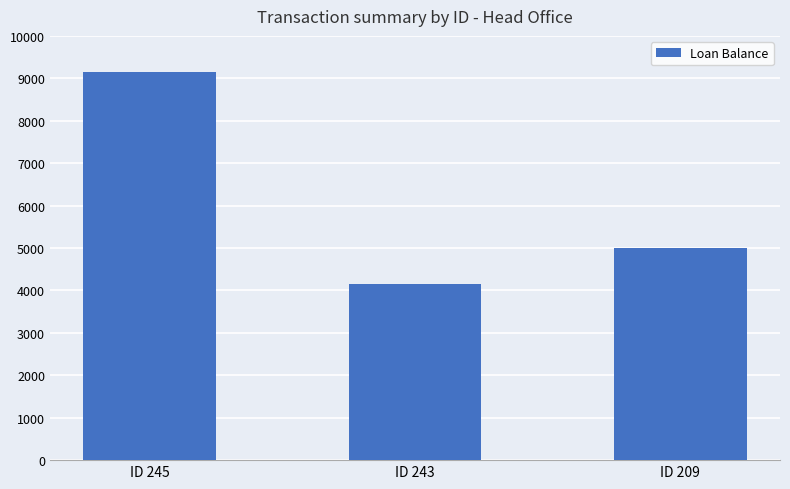

Which category has the highest value across all series?

ID 245